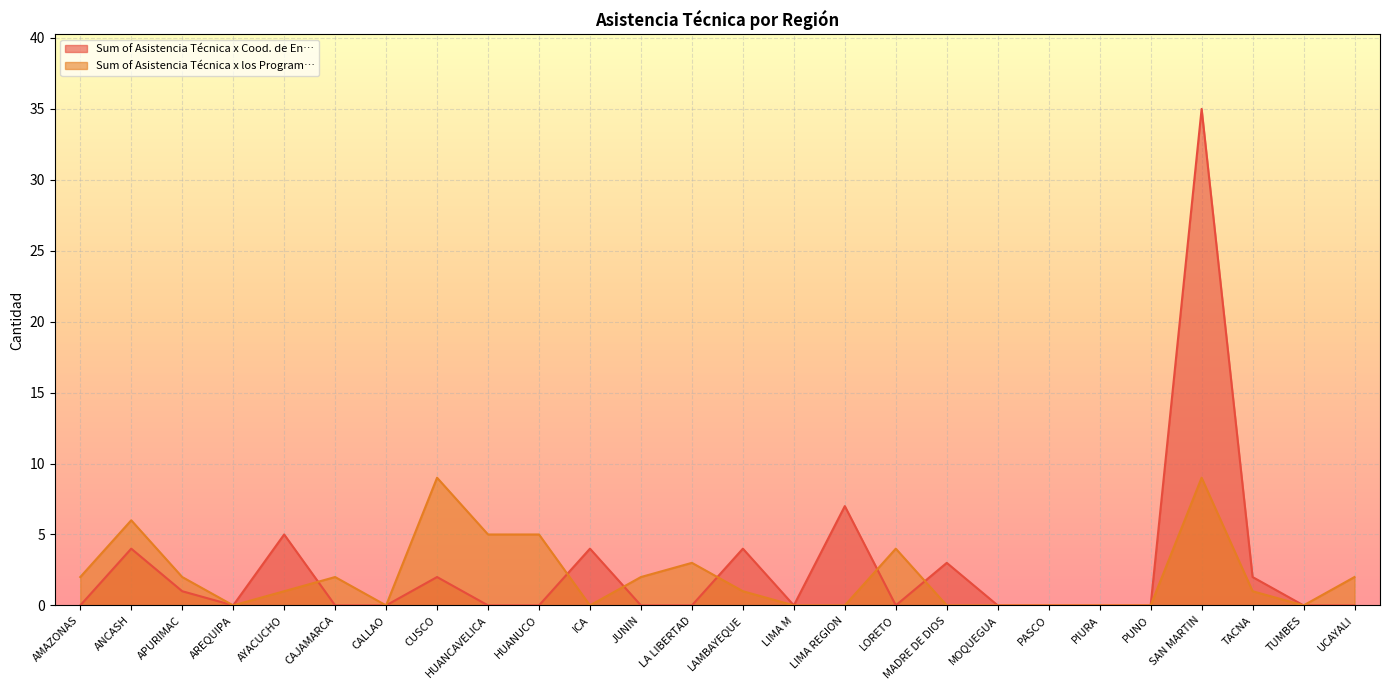

Reading left to right, transcribe all the data shown in this chart.

Sum of Asistencia Técnica x Cood. de En…: AMAZONAS=0	ANCASH=4	APURIMAC=1	AREQUIPA=0	AYACUCHO=5	CAJAMARCA=0	CALLAO=0	CUSCO=2	HUANCAVELICA=0	HUANUCO=0	ICA=4	JUNIN=0	LA LIBERTAD=0	LAMBAYEQUE=4	LIMA M=0	LIMA REGION=7	LORETO=0	MADRE DE DIOS=3	MOQUEGUA=0	PASCO=0	PIURA=0	PUNO=0	SAN MARTIN=35	TACNA=2	TUMBES=0	UCAYALI=0
Sum of Asistencia Técnica x los Program…: AMAZONAS=2	ANCASH=6	APURIMAC=2	AREQUIPA=0	AYACUCHO=1	CAJAMARCA=2	CALLAO=0	CUSCO=9	HUANCAVELICA=5	HUANUCO=5	ICA=0	JUNIN=2	LA LIBERTAD=3	LAMBAYEQUE=1	LIMA M=0	LIMA REGION=0	LORETO=4	MADRE DE DIOS=0	MOQUEGUA=0	PASCO=0	PIURA=0	PUNO=0	SAN MARTIN=9	TACNA=1	TUMBES=0	UCAYALI=2